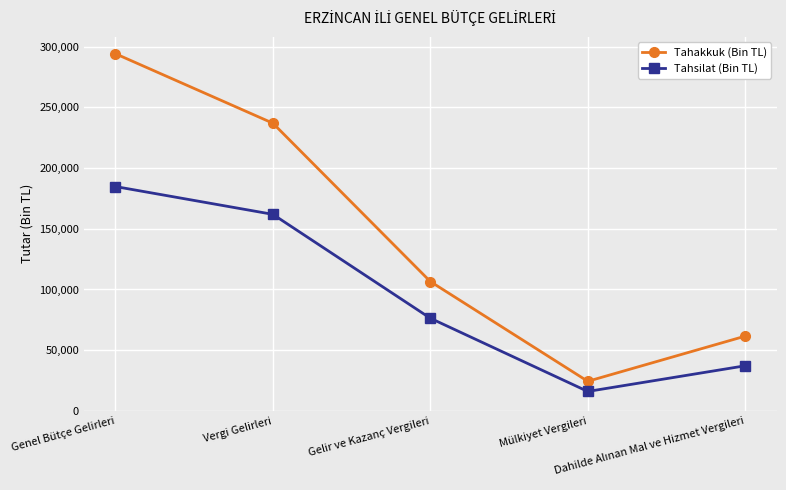

What is the minimum value shown in the chart?

15997